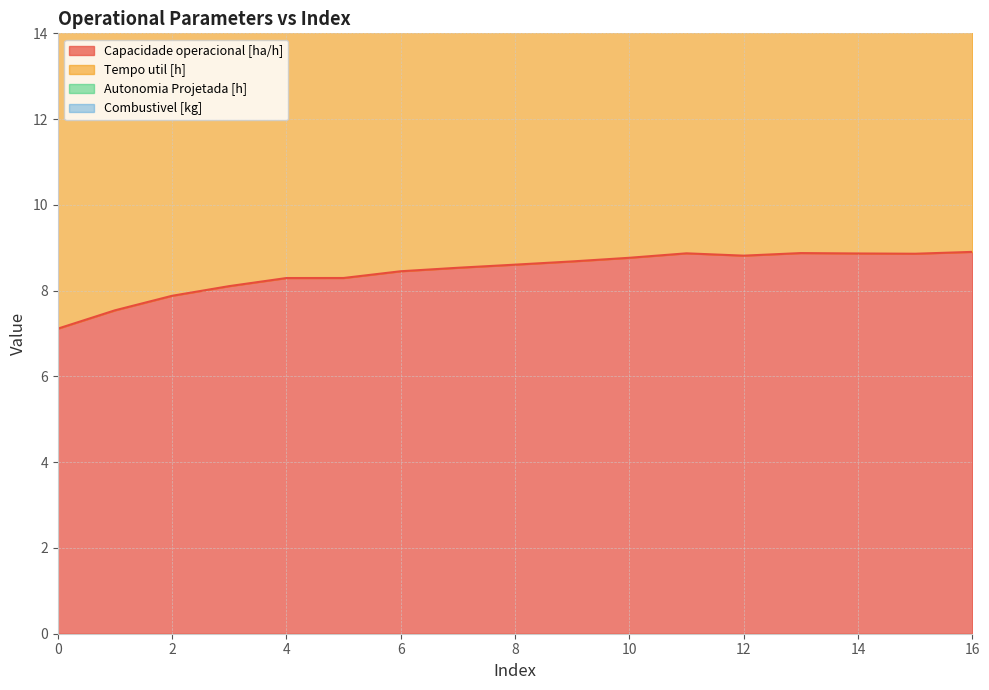

True or false: Autonomia Projetada [h] and Combustivel [kg] cross at least once.

False